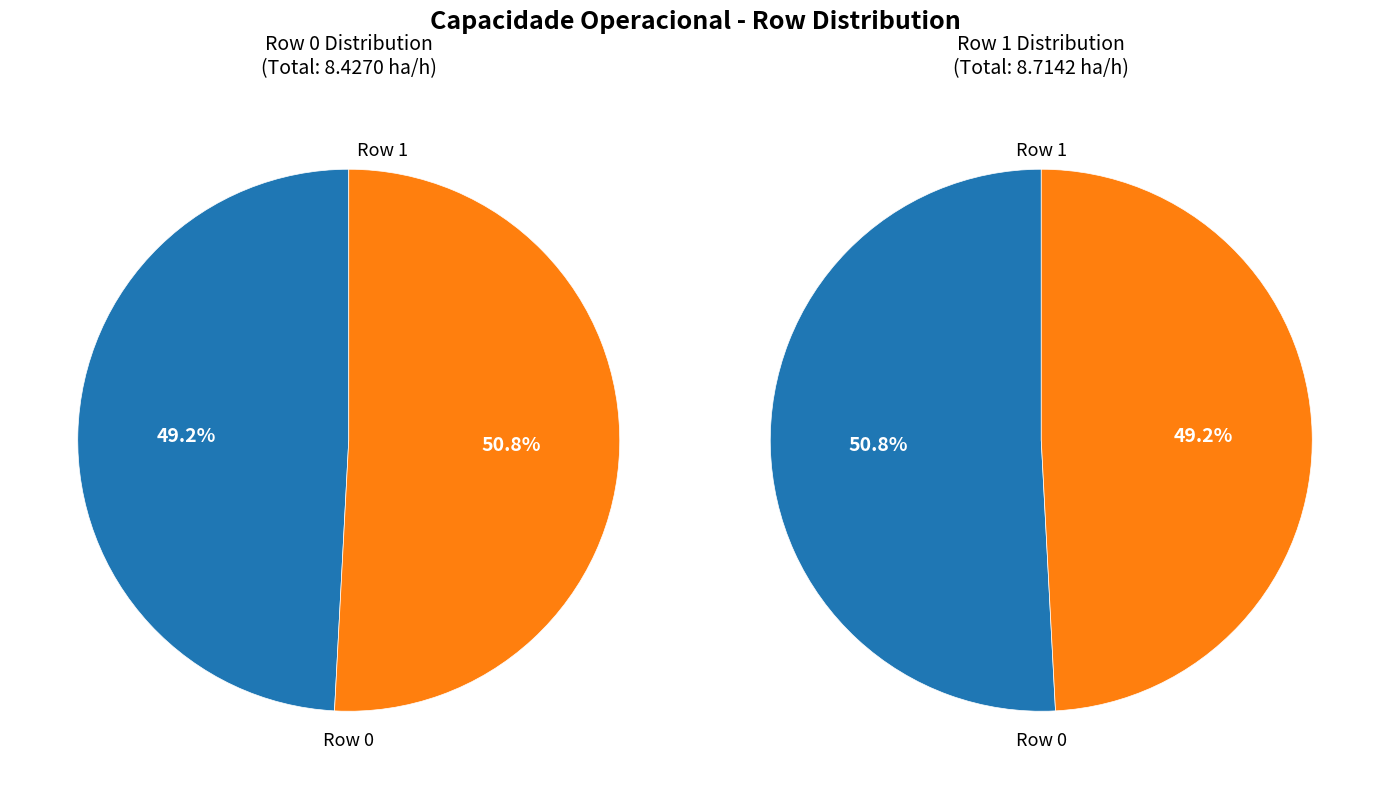

Which slice is the largest?

Row 1